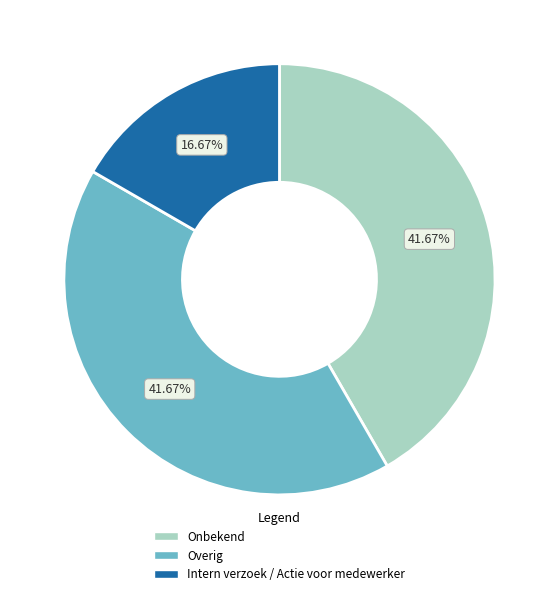

Approximately how many times larger is the value at Onbekend compared to Intern verzoek / Actie voor medewerker?

2.5